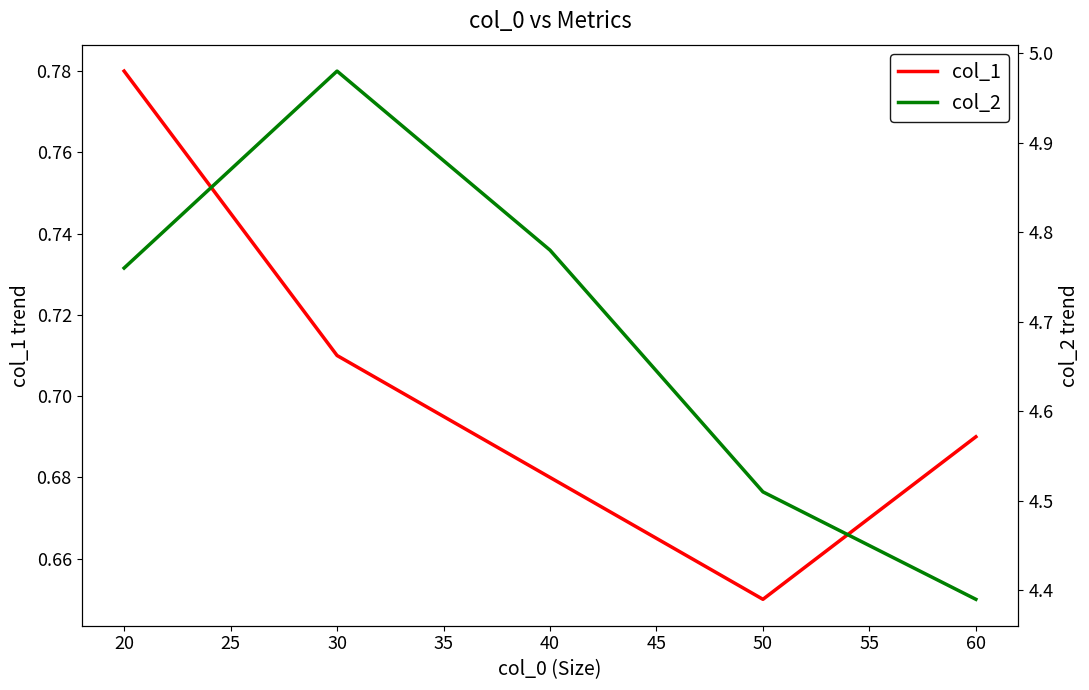

List the labels in order of col_1 value, largest first.

20, 30, 60, 40, 50